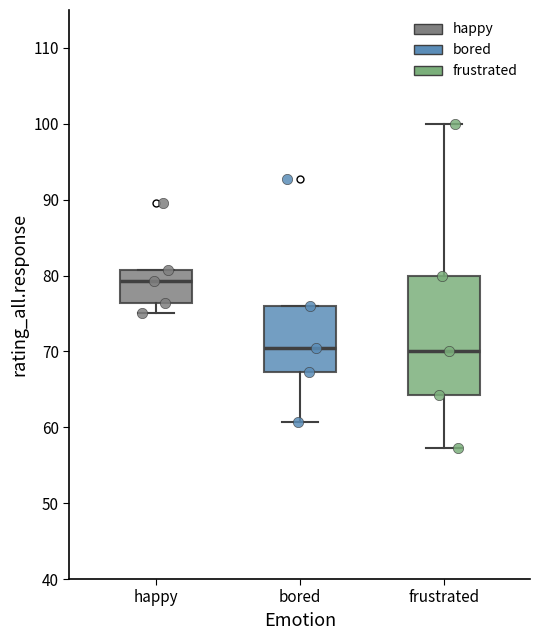

Reading left to right, read every box against the y-axis: the position of its median line, the range the box covers, and the ends of its whiskers. The values are not printed on the chart, so give them approximately, as read against the axis.

happy: median 79, box 76 to 81, whiskers 75 to 81
bored: median 70, box 67 to 76, whiskers 61 to 76
frustrated: median 70, box 64 to 80, whiskers 57 to 100